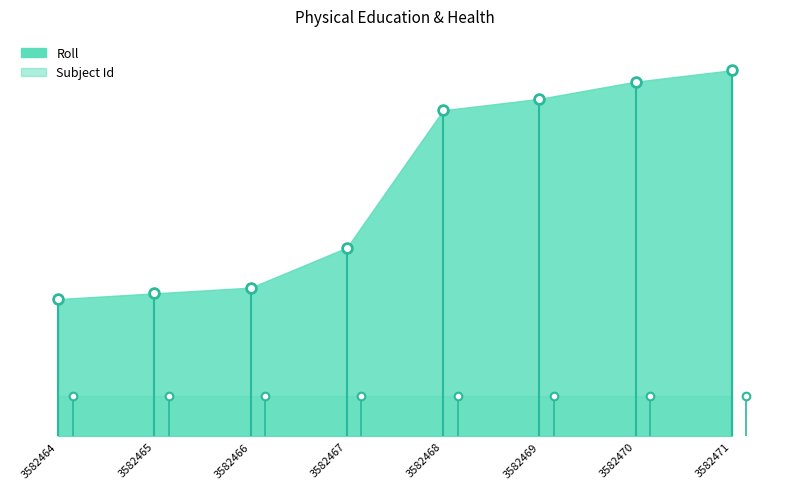

Which series has the widest spread of values?

Roll